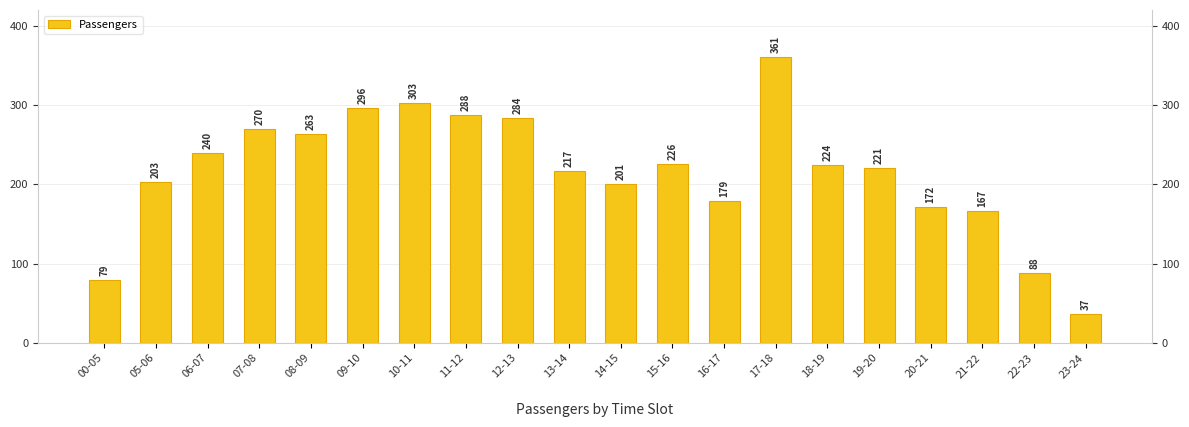

Reading left to right, extract all data points from this chart.

79	203	240	270	263	296	303	288	284	217	201	226	179	361	224	221	172	167	88	37